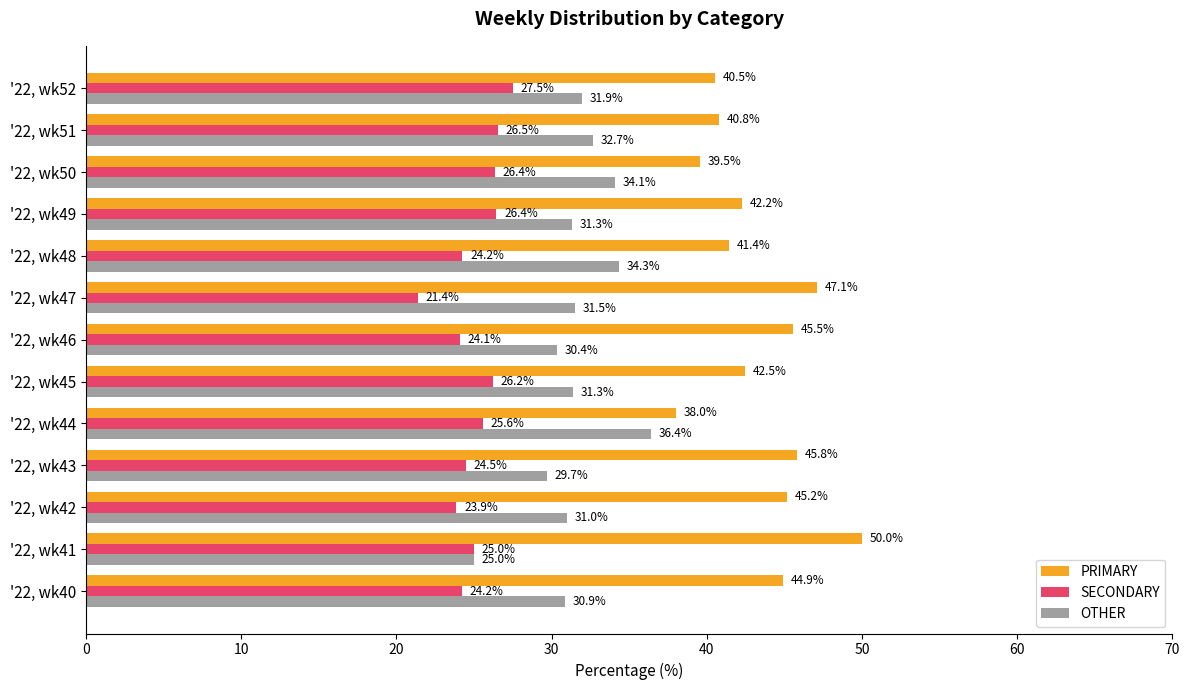

Read the SECONDARY value at '22, wk44.

25.6